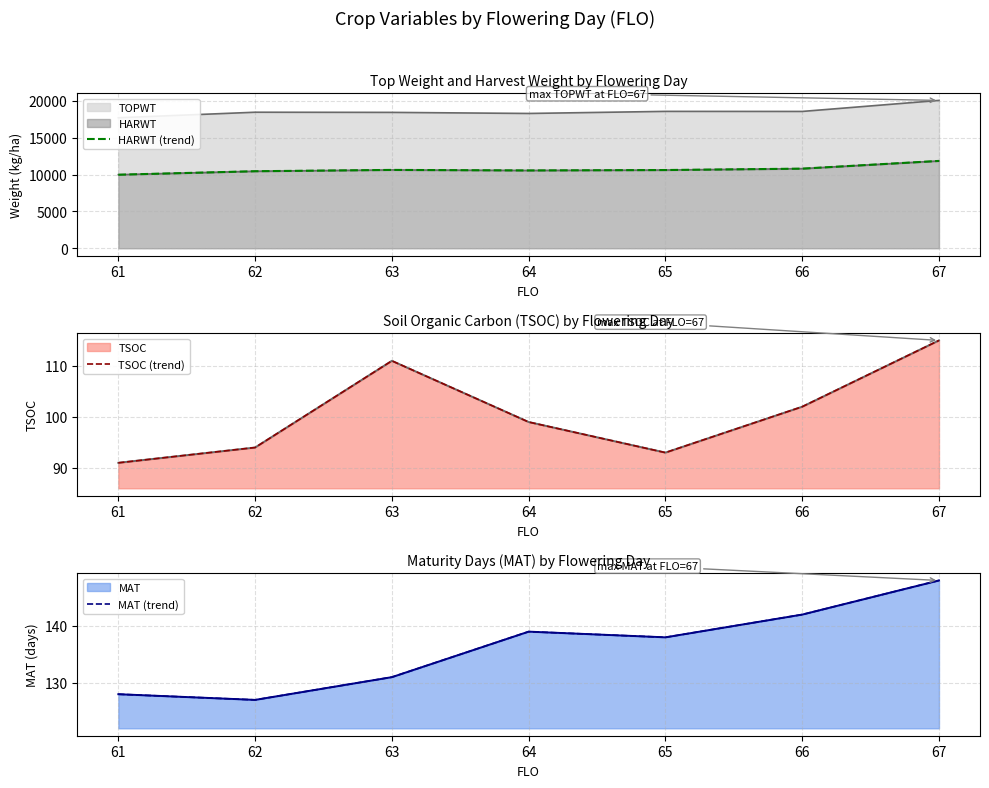

How many values in the HARWT (trend) series exceed 10615?

3